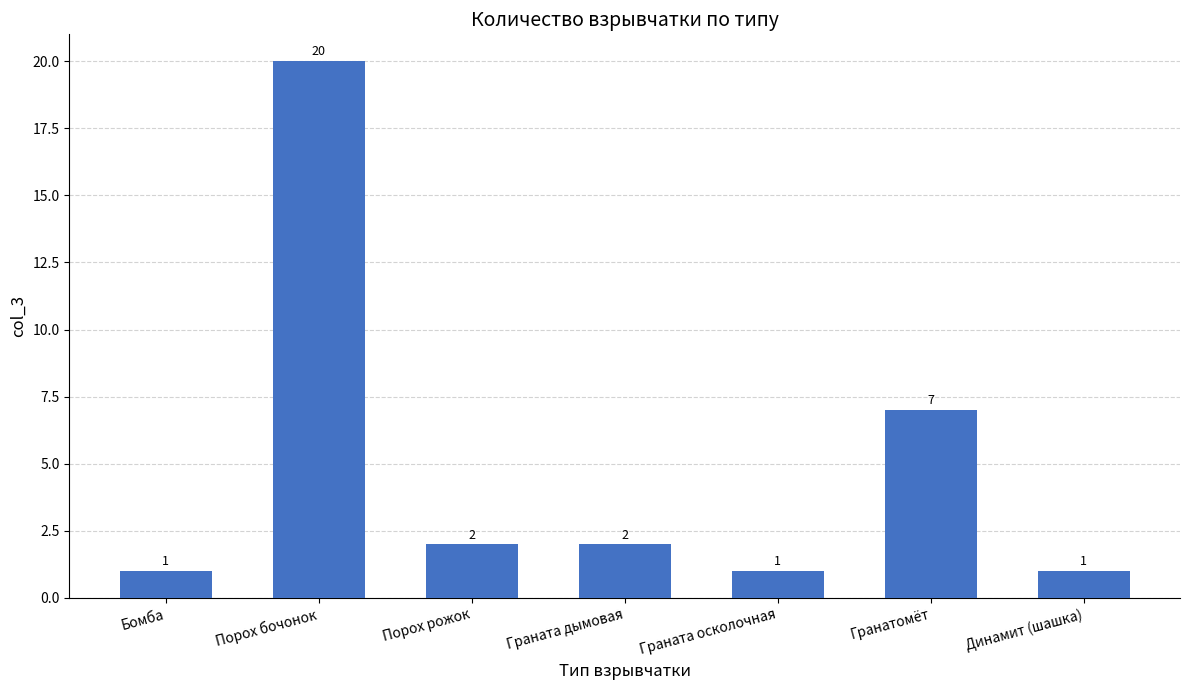

What is the greatest value displayed?

20